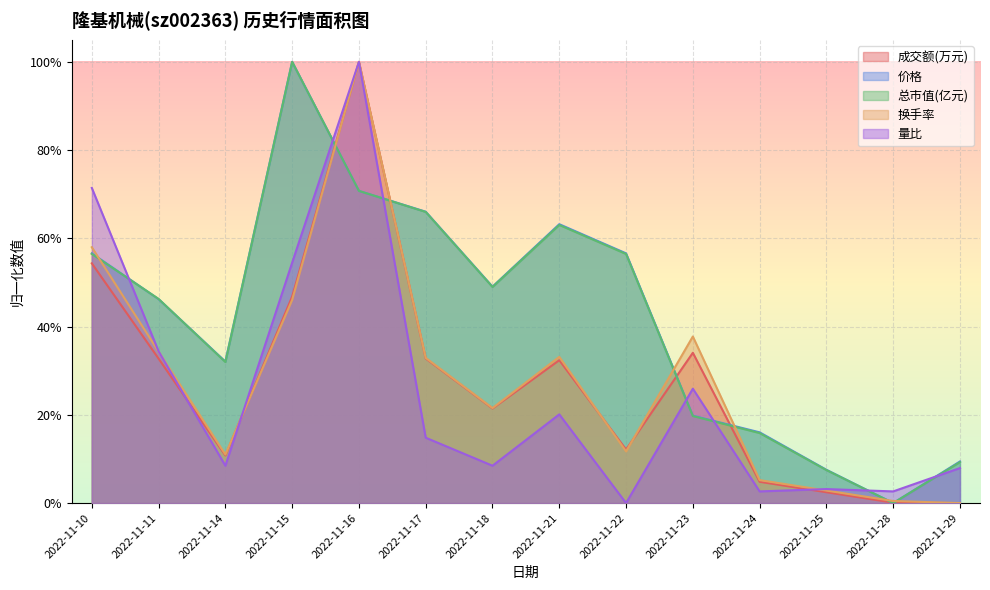

The 量比 series shows 0.0 at 2022-11-24. True or false?

False